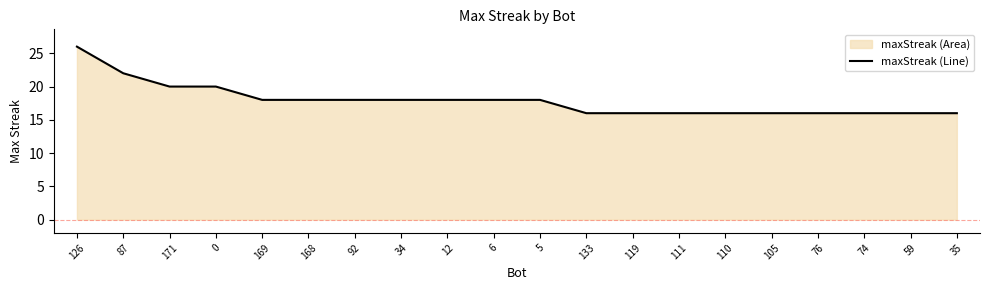

How many lines are shown in the chart?

1